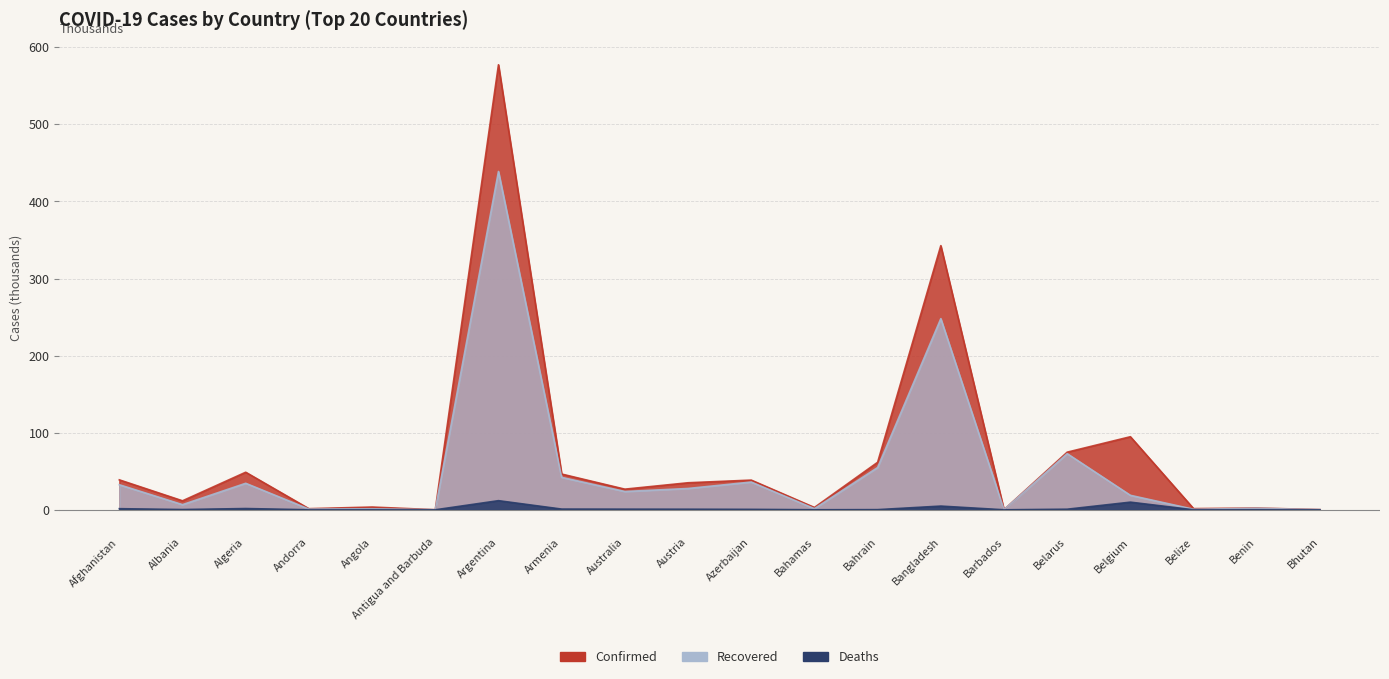

True or false: Recovered and Confirmed intersect in this chart.

False